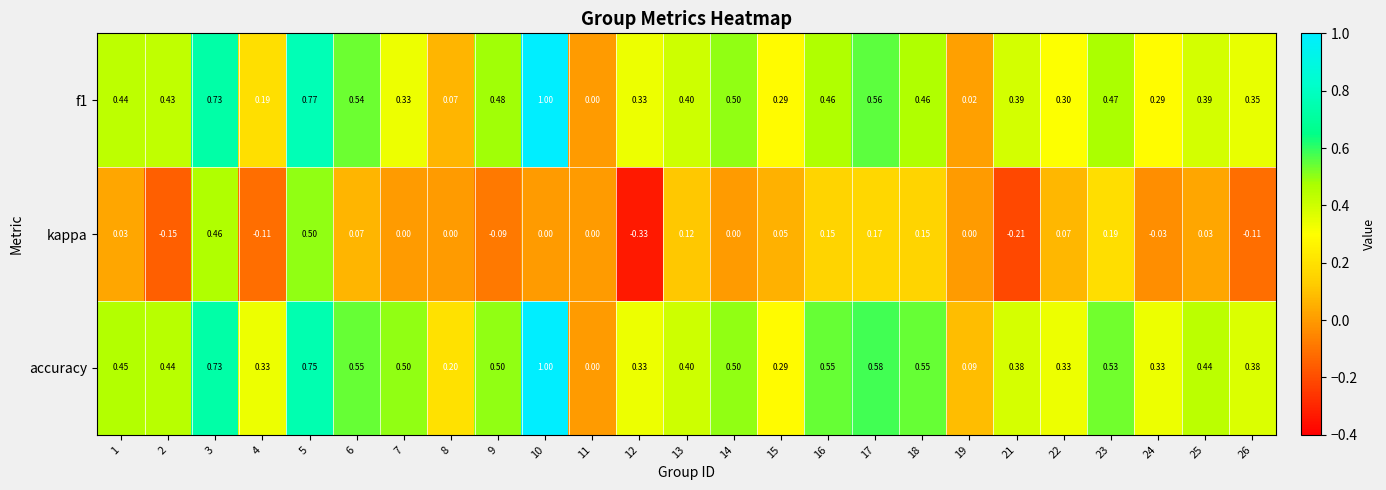

How many values in f1 are above zero?

24